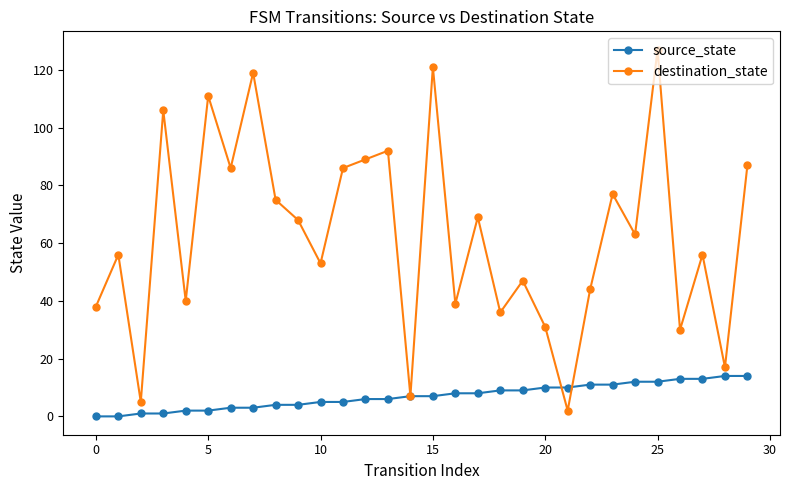

True or false: destination_state and source_state cross at least once.

True